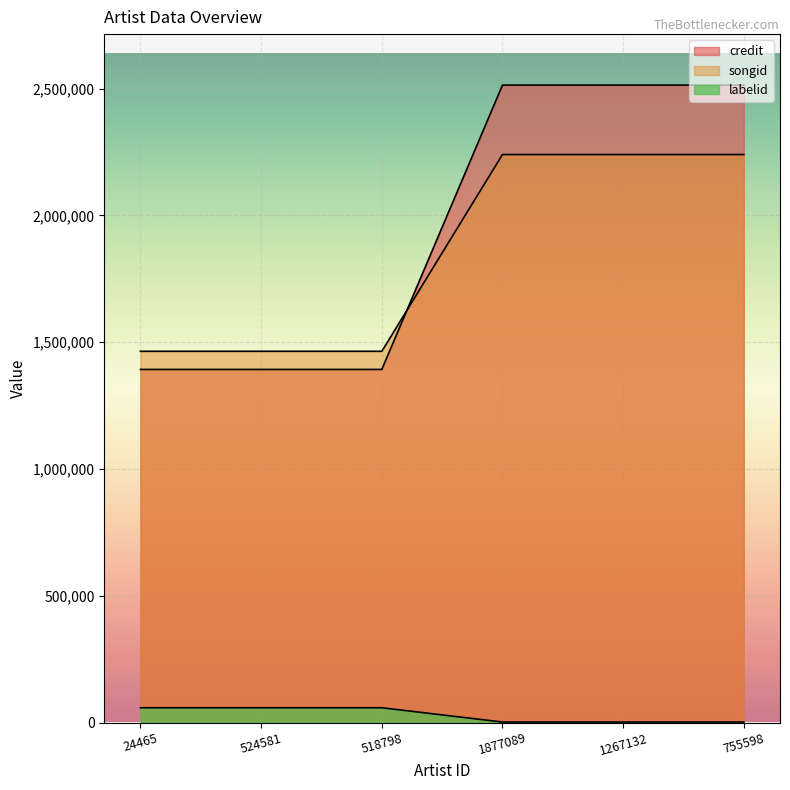

What is the label of the 5th point from the left?

1267132